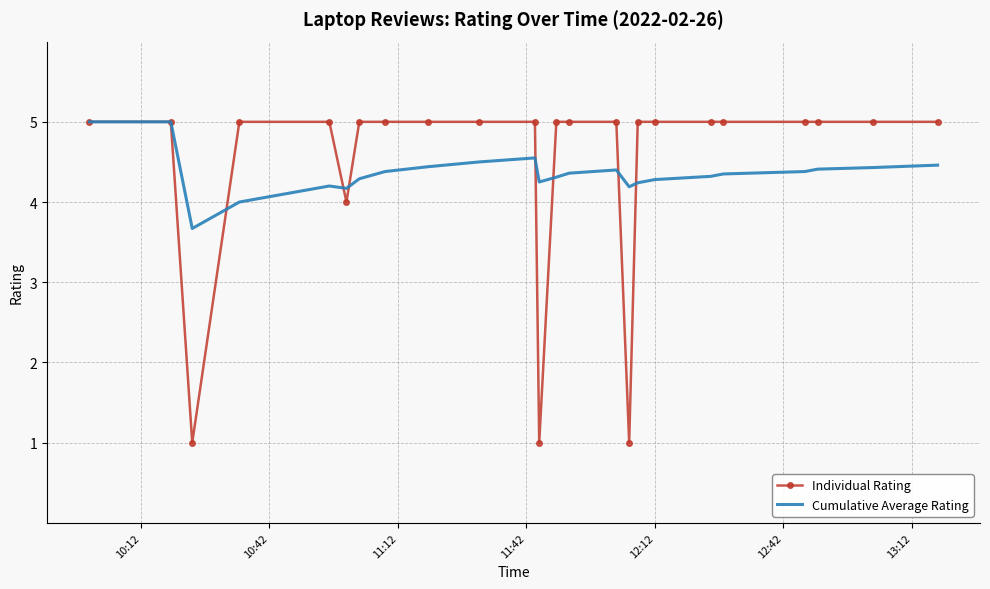

After their last crossing, which series has the higher values: Individual Rating or Cumulative Average Rating?

Individual Rating